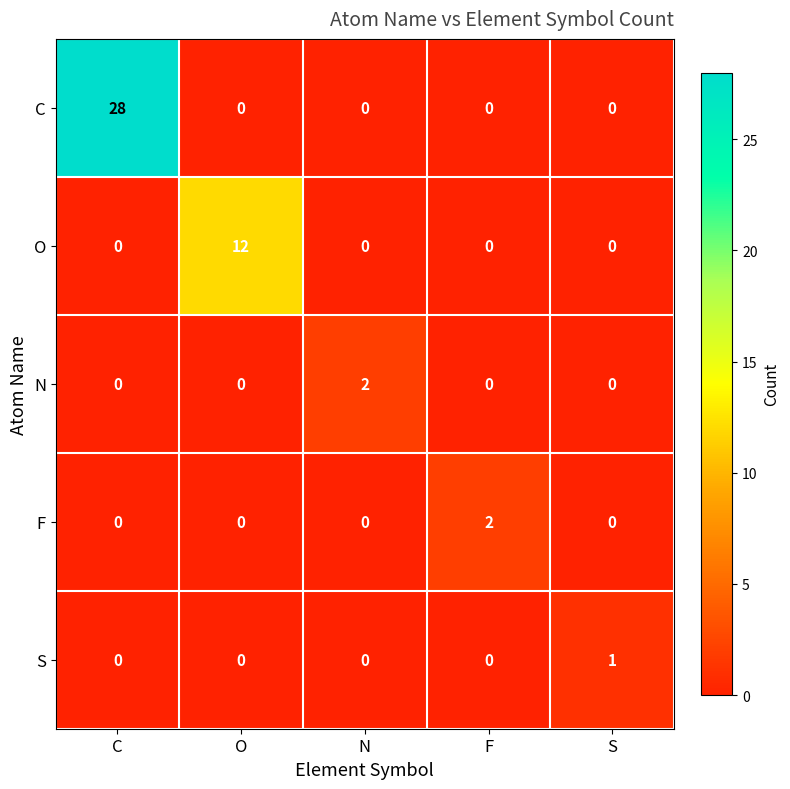

True or false: N has a value of 1 at O.

False